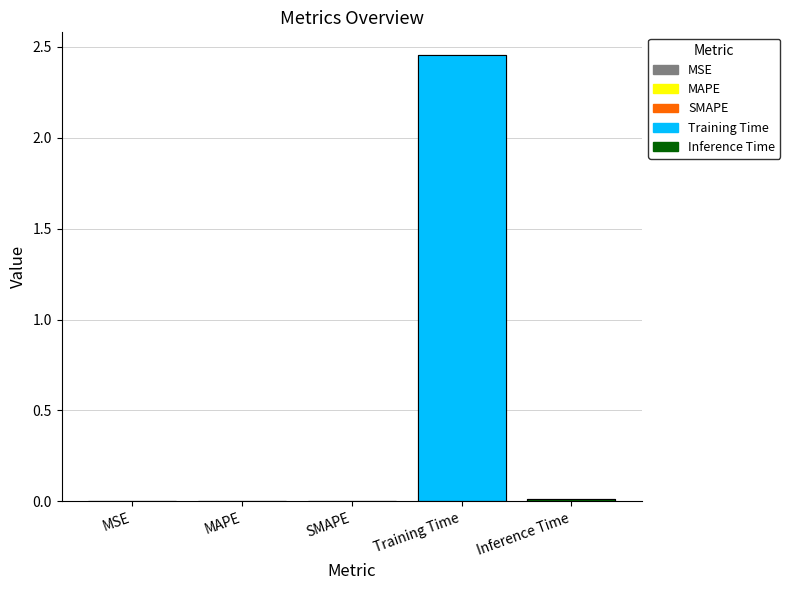

What is the label of the 3rd bar from the right?

SMAPE